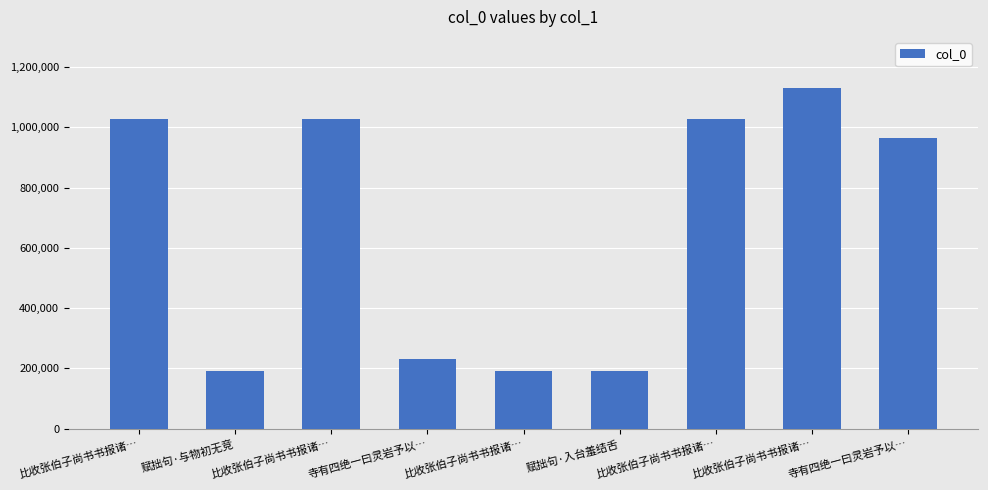

How many bars are there in total?

9